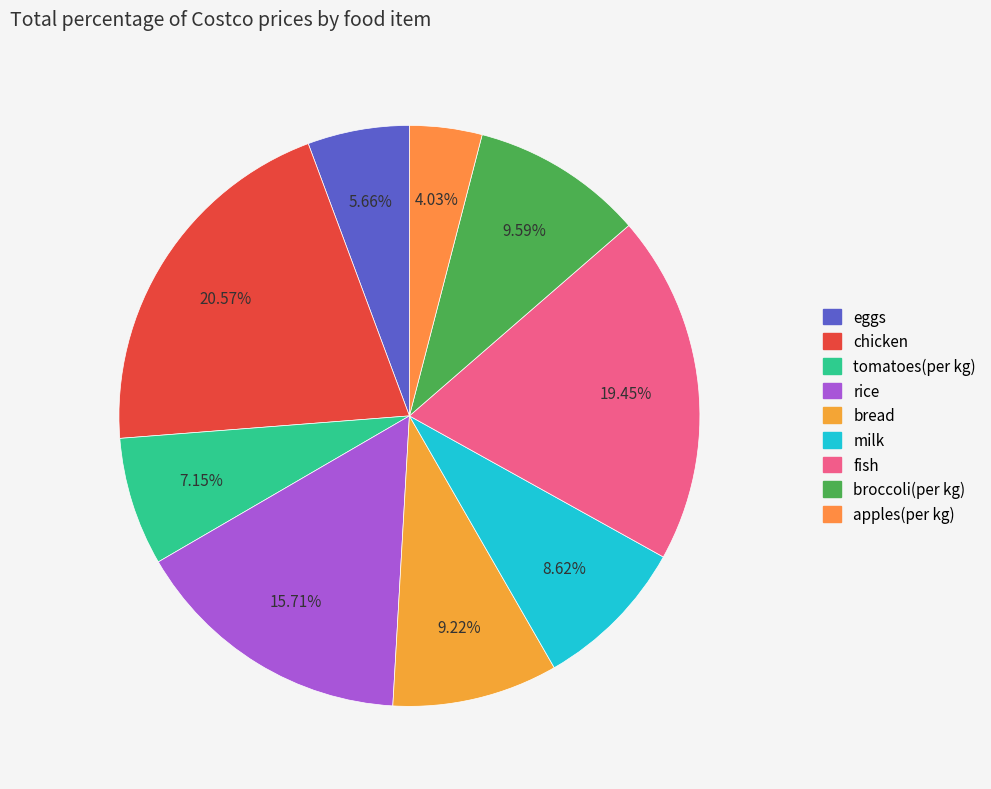

To the nearest percent, what percentage of the pie is apples(per kg)?

4%